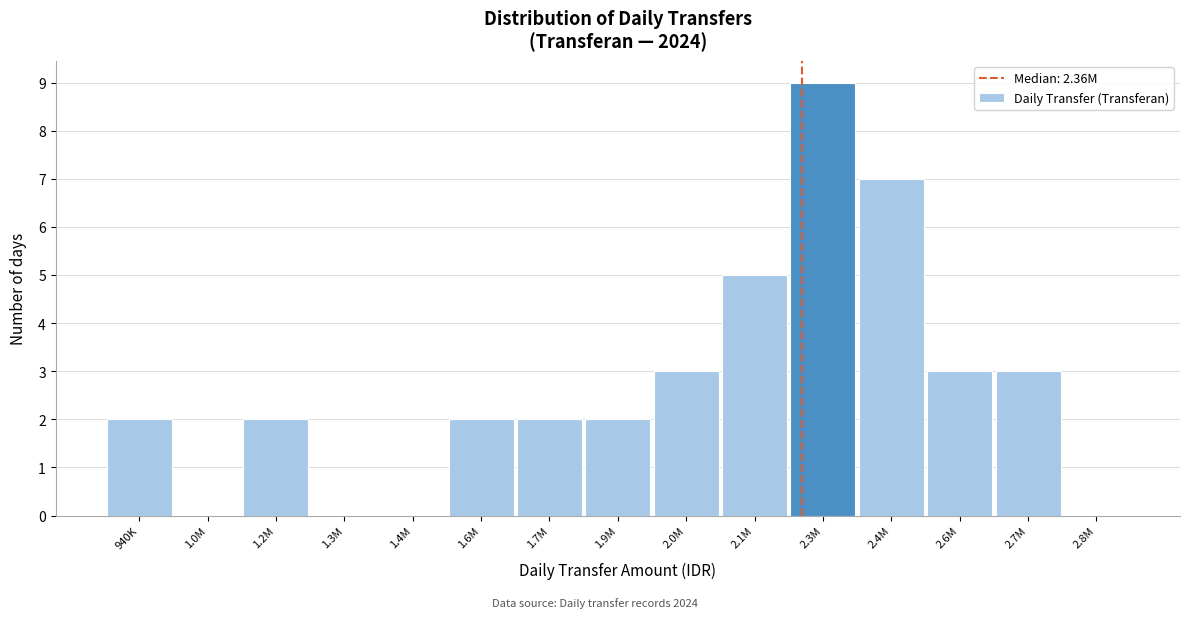

Reading right to left, extract all data points from this chart.

2.8M=0	2.7M=3	2.6M=3	2.4M=7	2.3M=9	2.1M=5	2.0M=3	1.9M=2	1.7M=2	1.6M=2	1.4M=0	1.3M=0	1.2M=2	1.0M=0	940K=2